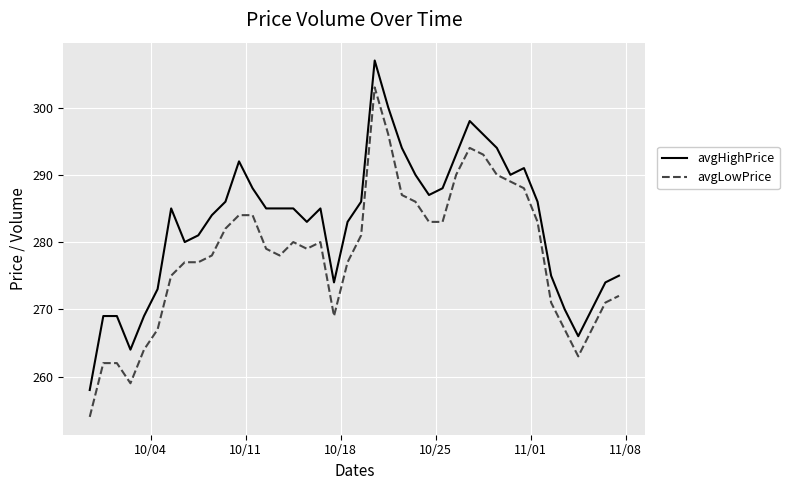

What is the smallest value displayed?

254